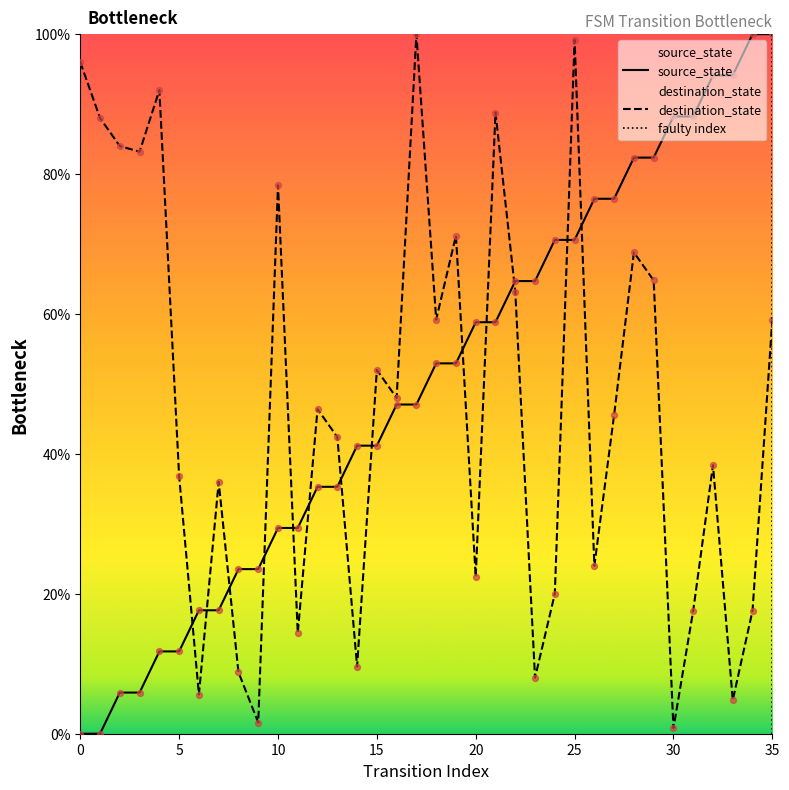

Which series has the widest spread of Y values?

source_state